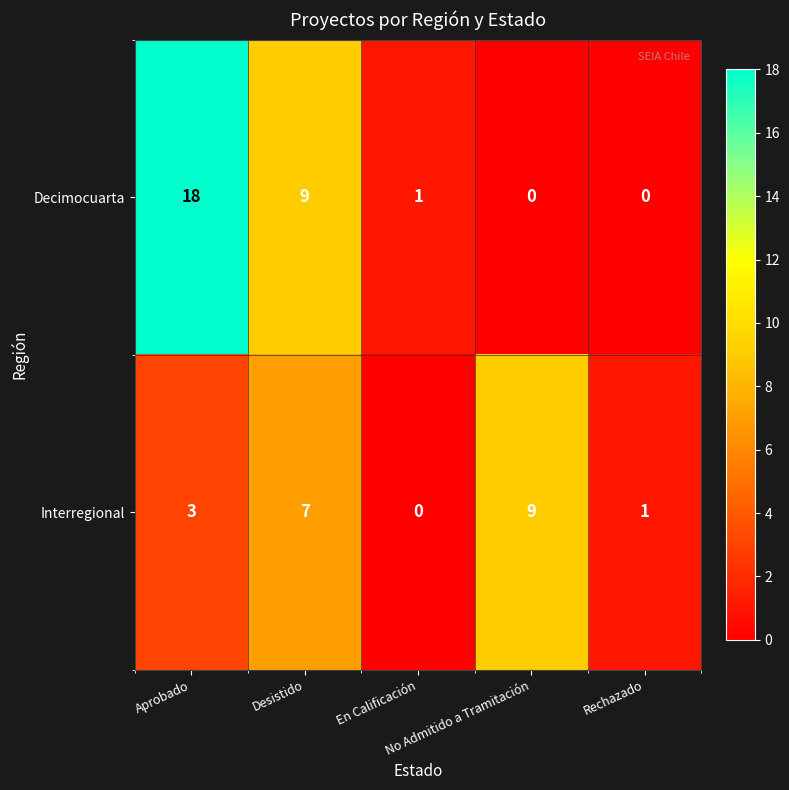

What is the difference between the maximum and second lowest values in the Interregional series?

8